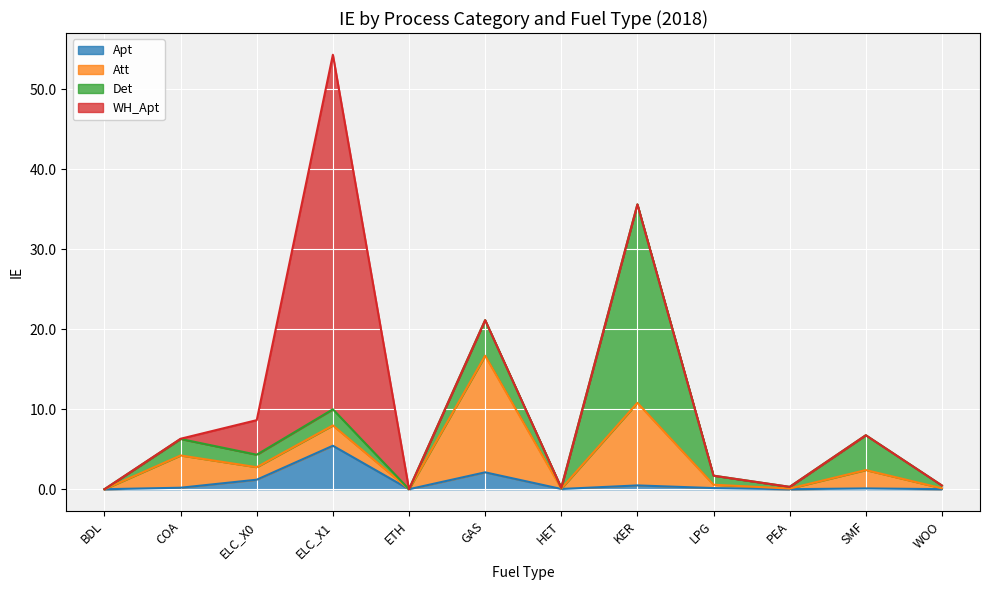

At how many categories does at least one series exceed 20?

2